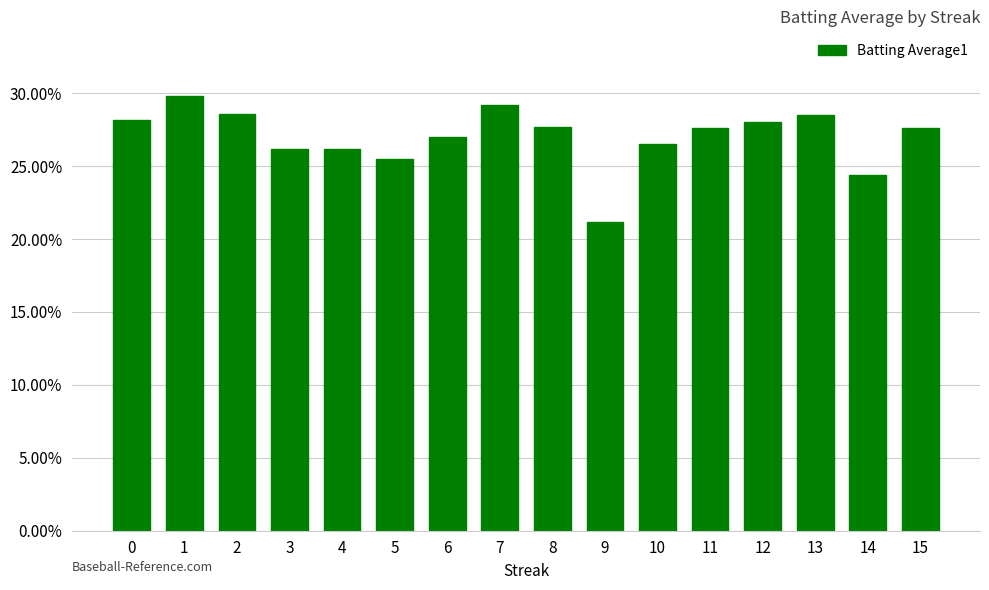

What is the sum of all values?

4.3